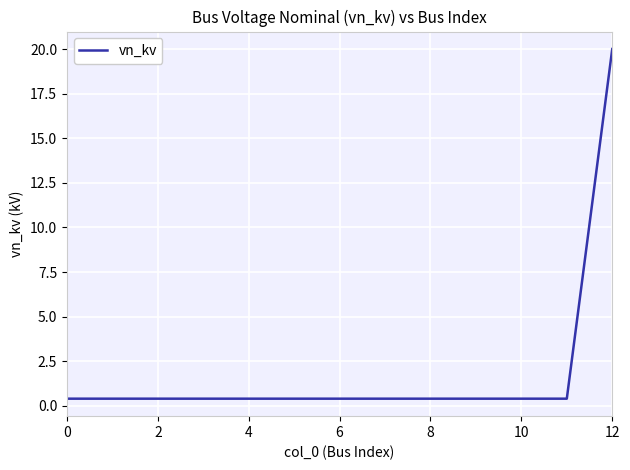

What is the maximum value shown in the chart?

20.0